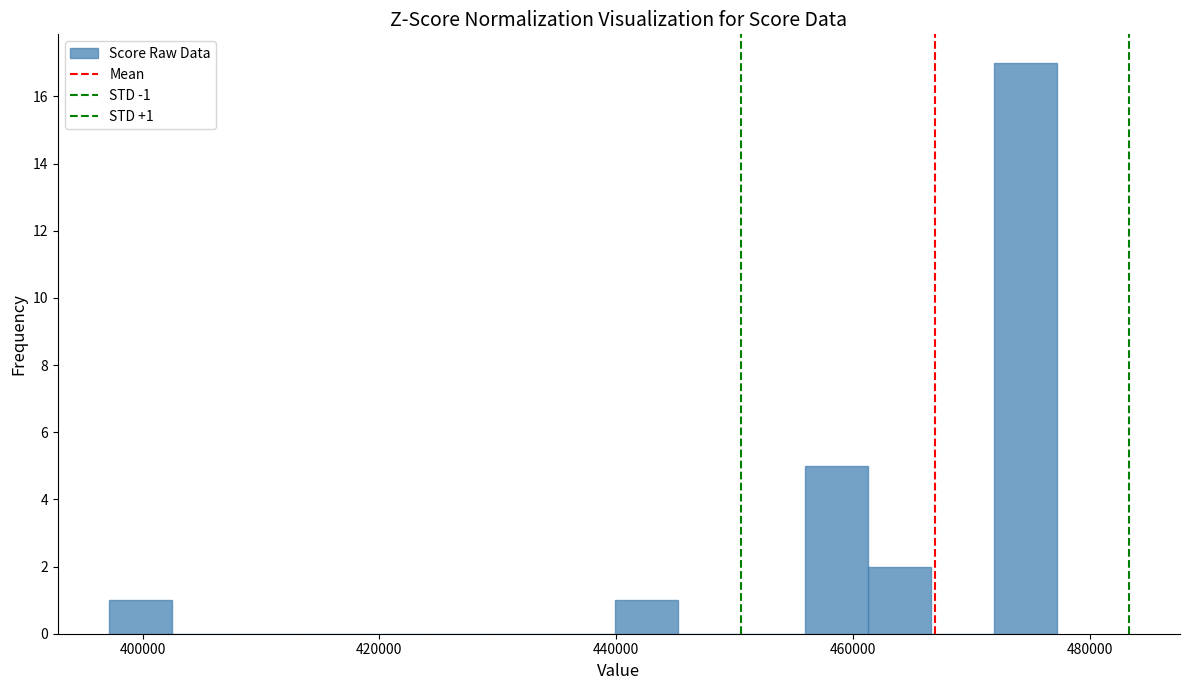

Around what value on the x-axis is the tallest bar? Give the approximate position of its centre, as read against the axis.

474000